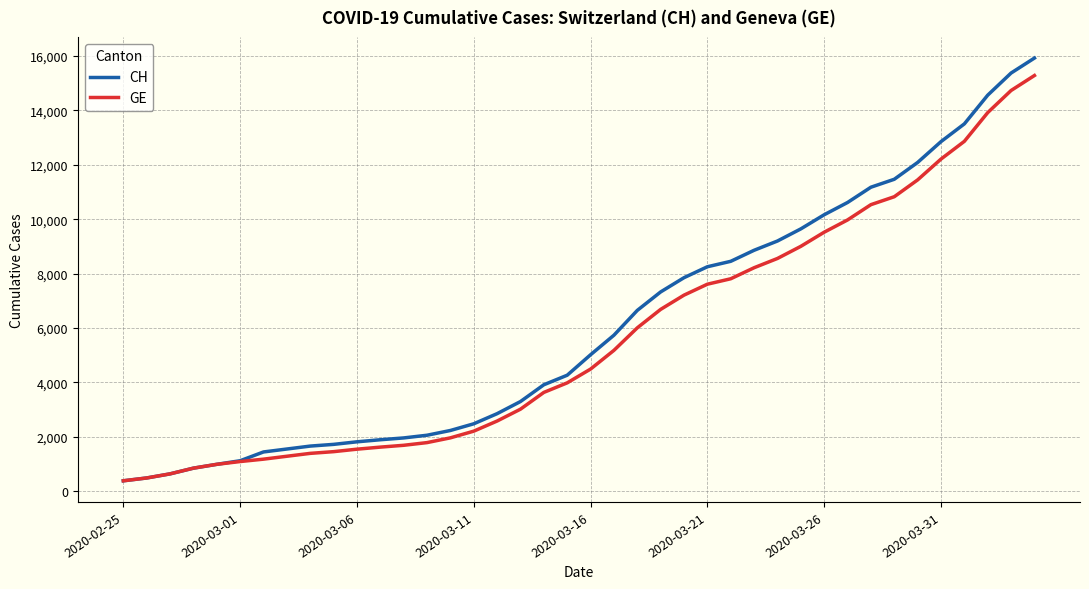

What is the highest value of the CH series?

15926